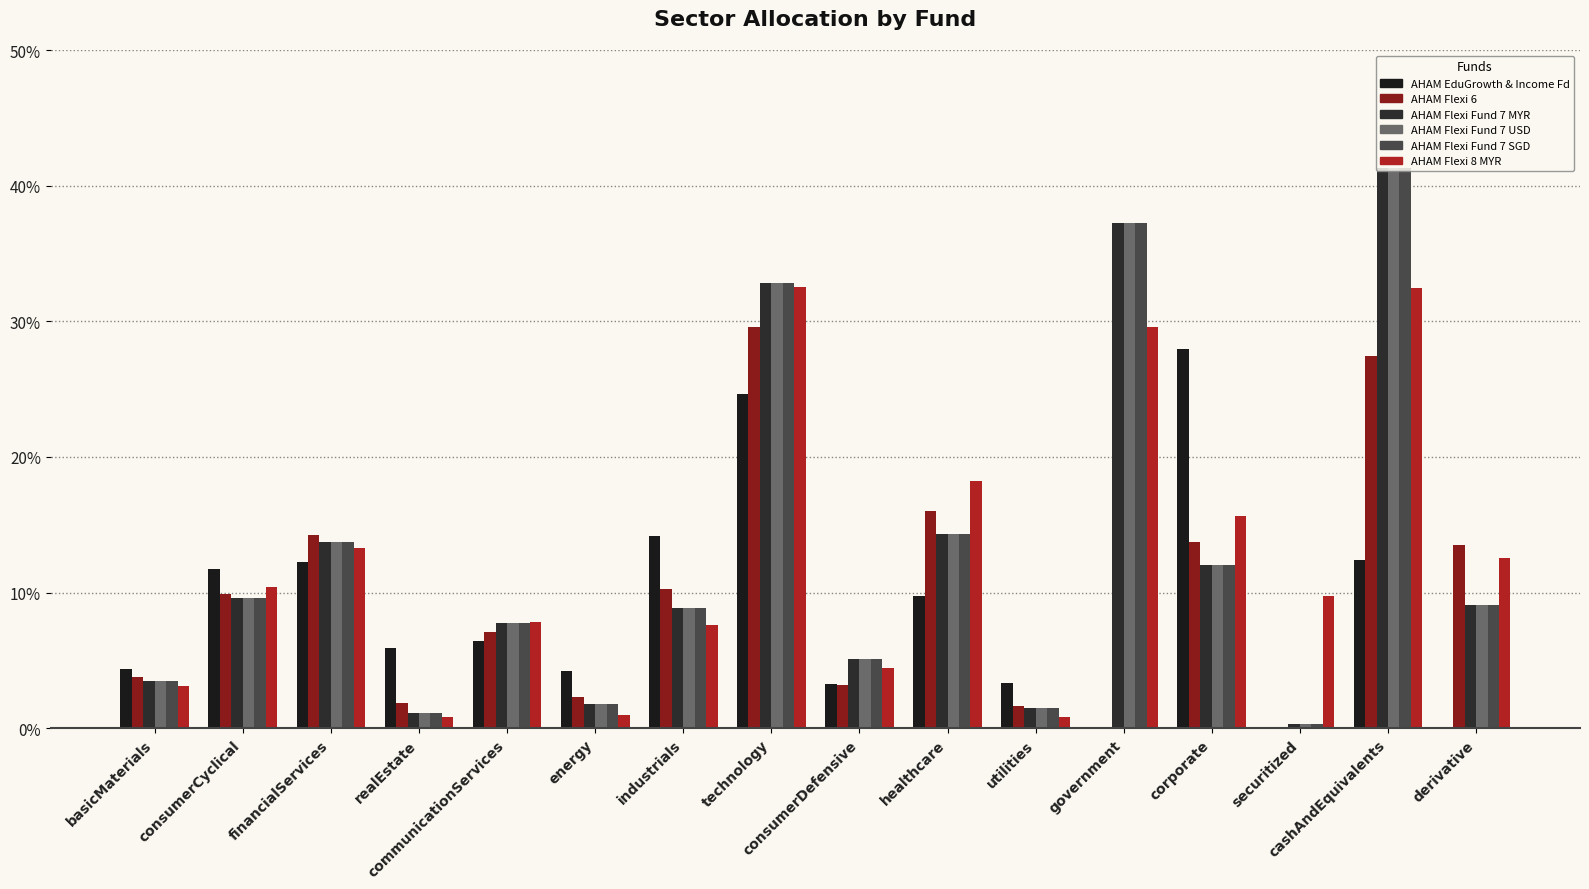

Reading right to left, what are all the values shown in this chart?

AHAM EduGrowth & Income Fd: derivative=0.0	cashAndEquivalents=12.4	securitized=0.0	corporate=28.0	government=0.0	utilities=3.3	healthcare=9.7	consumerDefensive=3.2	technology=24.6	industrials=14.2	energy=4.3	communicationServices=6.5	realEstate=5.9	financialServices=12.2	consumerCyclical=11.7	basicMaterials=4.4
AHAM Flexi 6: derivative=13.5	cashAndEquivalents=27.5	securitized=0.0	corporate=13.8	government=0.0	utilities=1.6	healthcare=16.0	consumerDefensive=3.2	technology=29.6	industrials=10.3	energy=2.3	communicationServices=7.1	realEstate=1.9	financialServices=14.3	consumerCyclical=9.9	basicMaterials=3.8
AHAM Flexi Fund 7 MYR: derivative=9.1	cashAndEquivalents=41.3	securitized=0.3	corporate=12.1	government=37.3	utilities=1.5	healthcare=14.3	consumerDefensive=5.1	technology=32.8	industrials=8.9	energy=1.8	communicationServices=7.7	realEstate=1.1	financialServices=13.7	consumerCyclical=9.6	basicMaterials=3.5
AHAM Flexi Fund 7 USD: derivative=9.1	cashAndEquivalents=41.3	securitized=0.3	corporate=12.1	government=37.3	utilities=1.5	healthcare=14.3	consumerDefensive=5.1	technology=32.8	industrials=8.9	energy=1.8	communicationServices=7.7	realEstate=1.1	financialServices=13.7	consumerCyclical=9.6	basicMaterials=3.5
AHAM Flexi Fund 7 SGD: derivative=9.1	cashAndEquivalents=41.3	securitized=0.3	corporate=12.1	government=37.3	utilities=1.5	healthcare=14.3	consumerDefensive=5.1	technology=32.8	industrials=8.9	energy=1.8	communicationServices=7.7	realEstate=1.1	financialServices=13.7	consumerCyclical=9.6	basicMaterials=3.5
AHAM Flexi 8 MYR: derivative=12.5	cashAndEquivalents=32.5	securitized=9.8	corporate=15.6	government=29.6	utilities=0.8	healthcare=18.2	consumerDefensive=4.4	technology=32.5	industrials=7.6	energy=1.0	communicationServices=7.8	realEstate=0.8	financialServices=13.3	consumerCyclical=10.4	basicMaterials=3.1